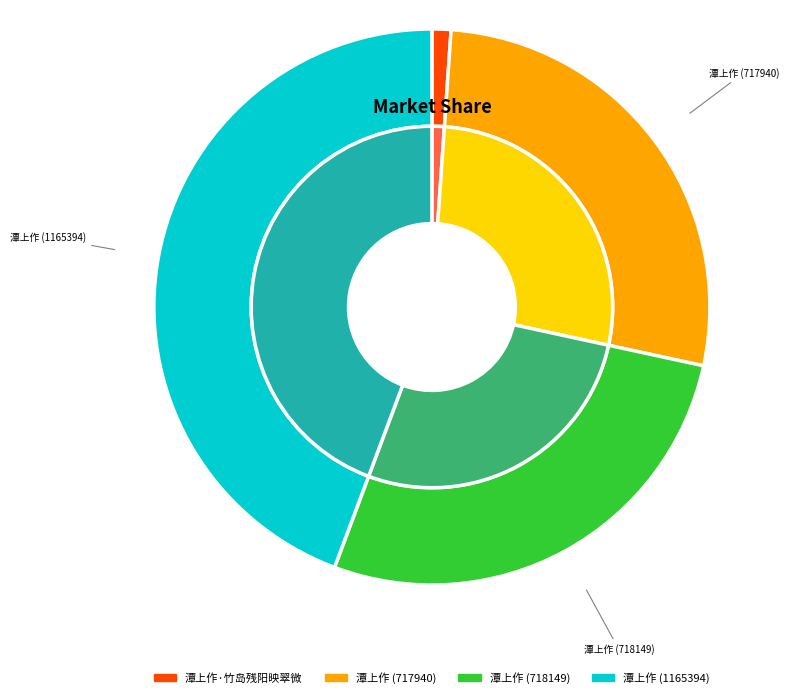

Which slice is the smallest?

潭上作·竹岛残阳映翠微